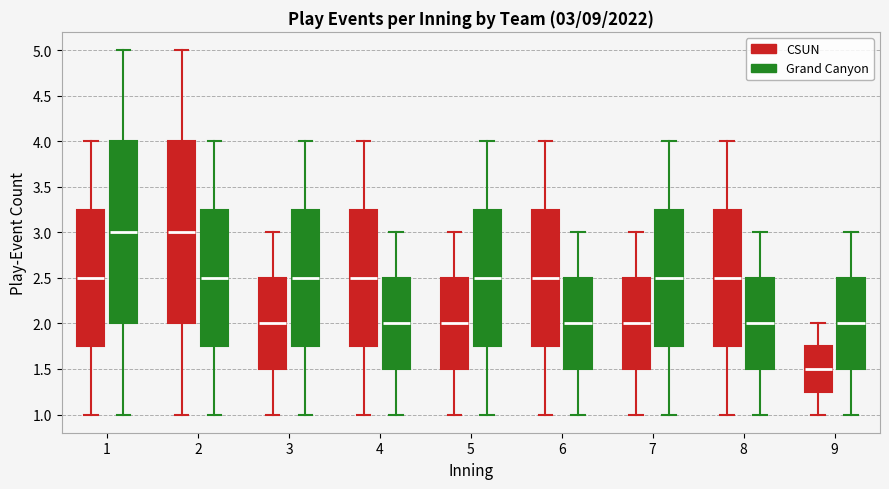

Which box's median line is the lowest?

9 (CSUN)